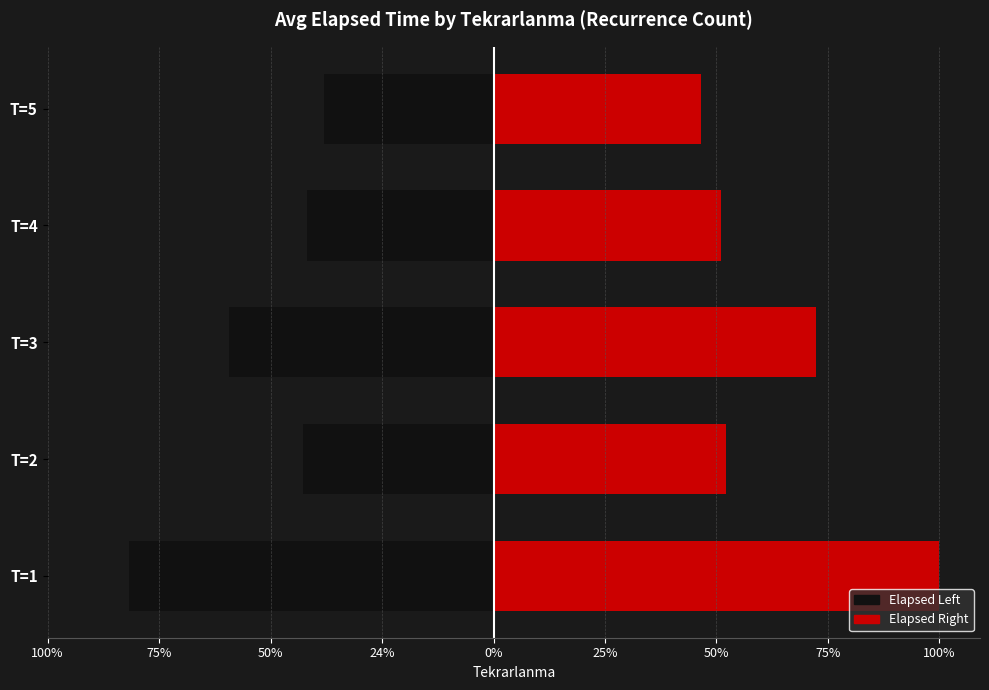

What is the sum of all Elapsed Right values?

3126.2